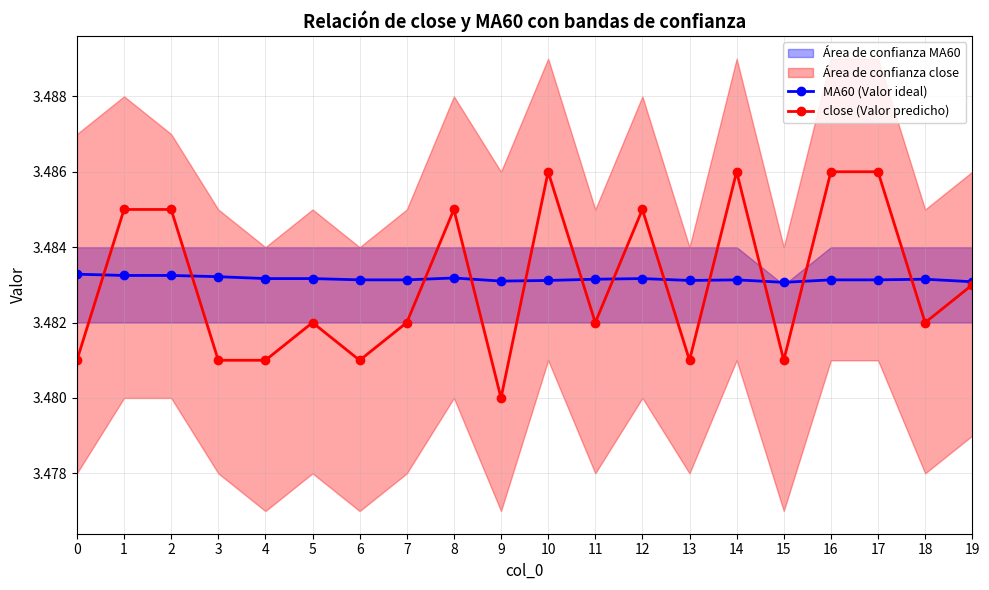

What is the value of the close (Valor predicho) point at the 20th from the left?

3.5